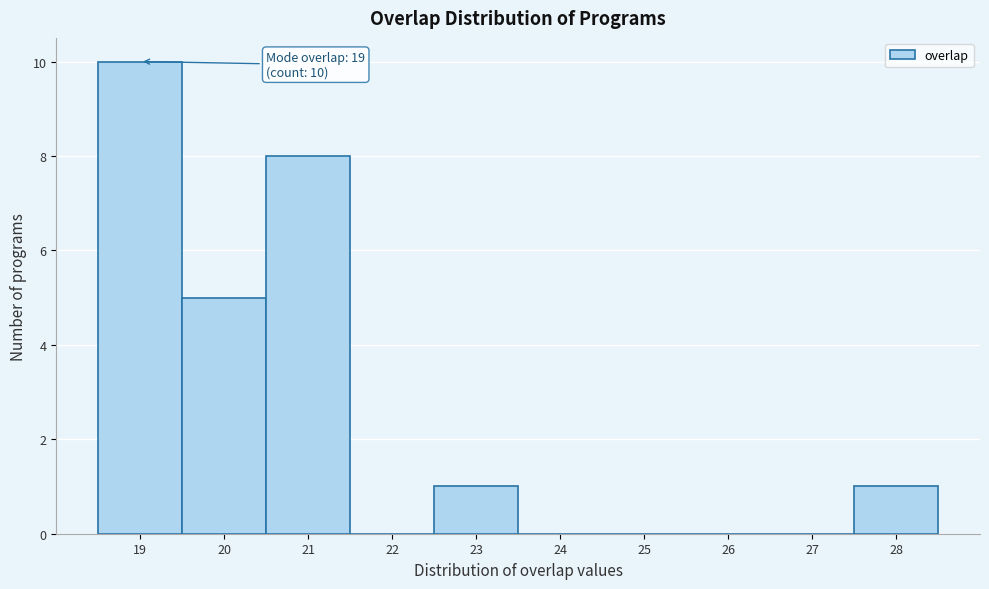

Which range on the x-axis has the tallest bar?

18.5 to 19.5